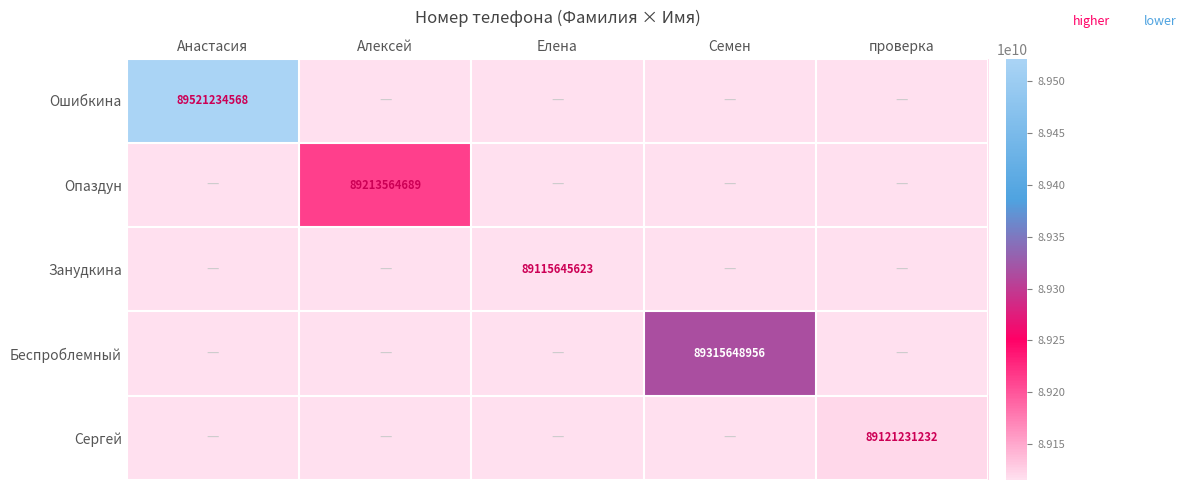

True or false: Опаздун has a value of 57404577241 at Алексей.

False